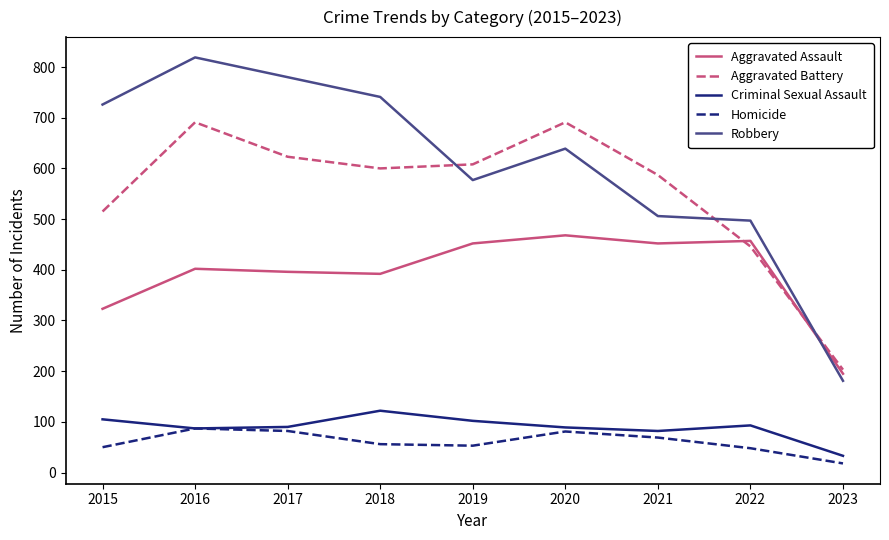

What is the lowest value of the Aggravated Assault series?

195